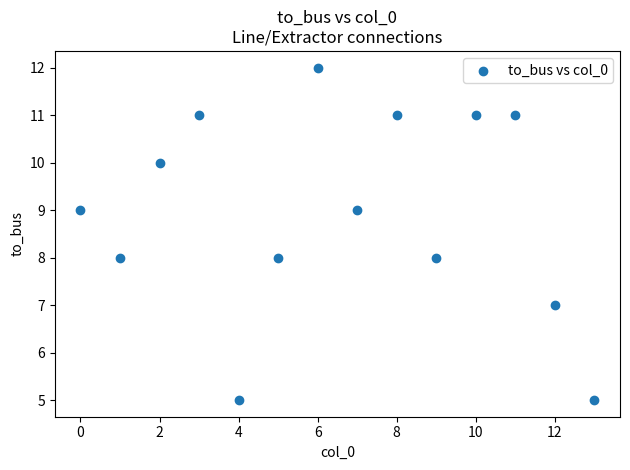

What is the range of Y values (max minus min)?

7